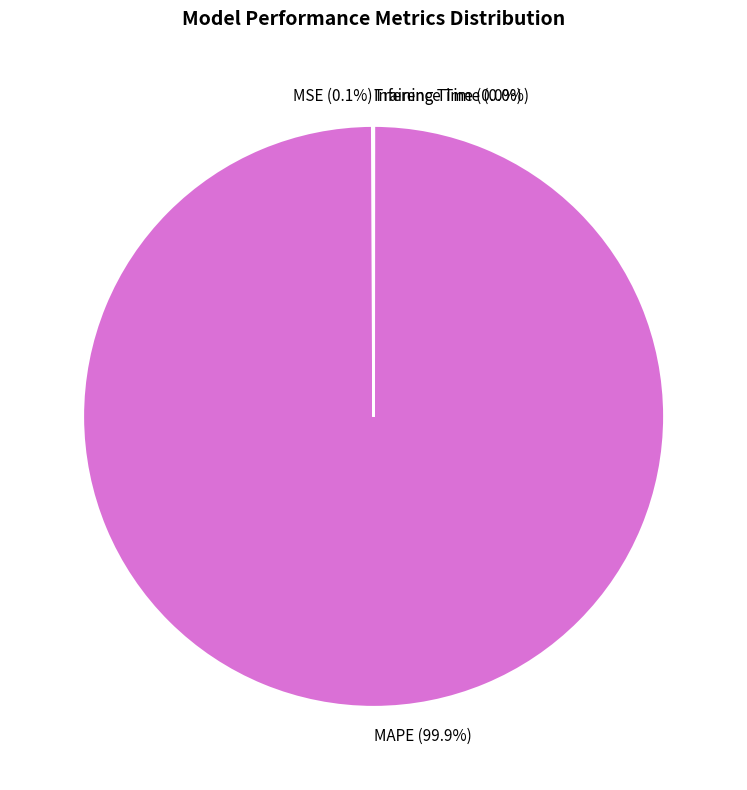

Which category has the biggest portion of the pie?

MAPE